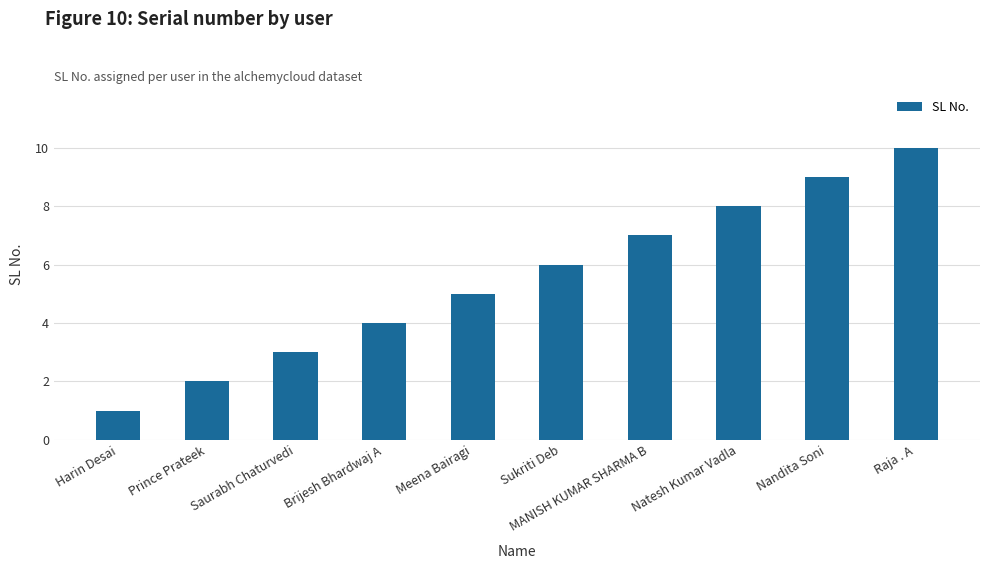

List the labels in order of value, smallest first.

Harin Desai, Prince Prateek, Saurabh Chaturvedi, Brijesh Bhardwaj A, Meena Bairagi, Sukriti Deb, MANISH KUMAR SHARMA B, Natesh Kumar Vadla, Nandita Soni, Raja . A